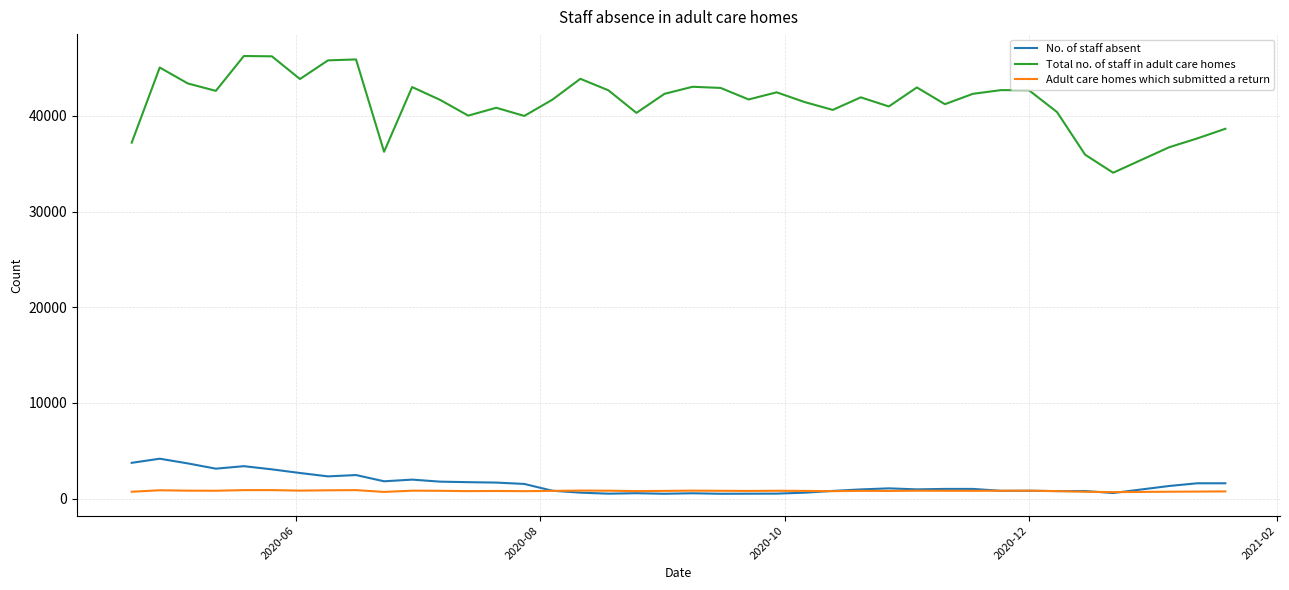

Which series has the largest range (max minus min)?

Total no. of staff in adult care homes